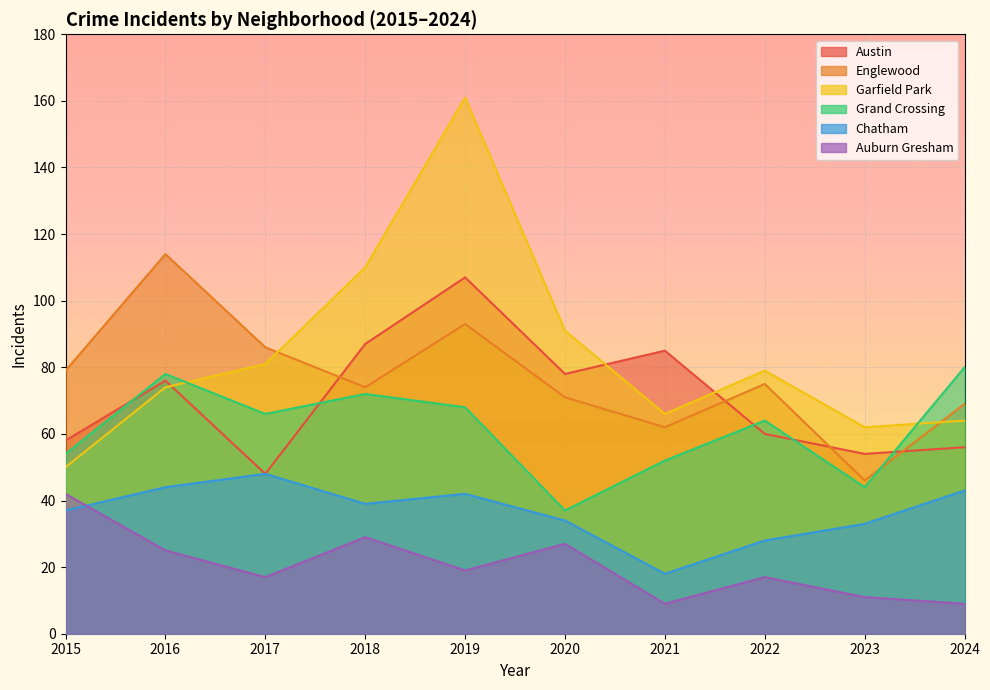

The value of Austin at 2015 is 58. True or false?

True